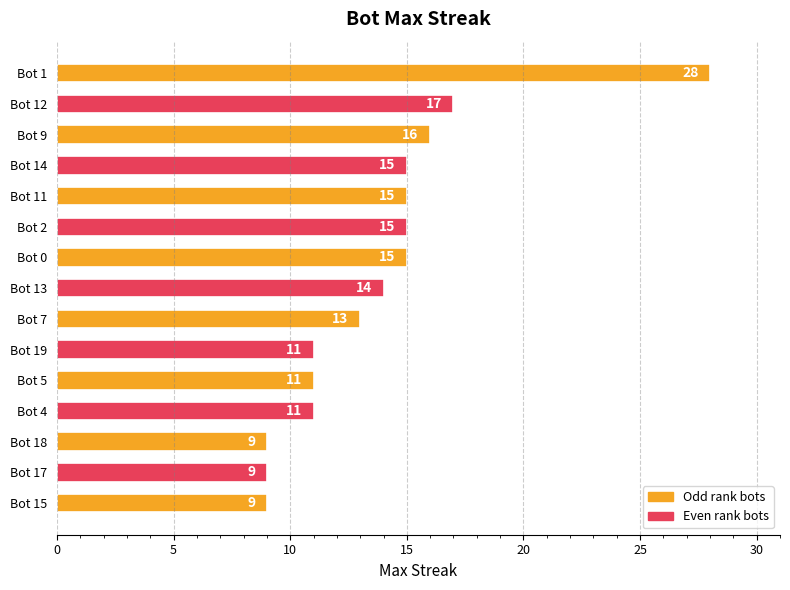

What is the approximate value at Bot 12, to the nearest 10?

20